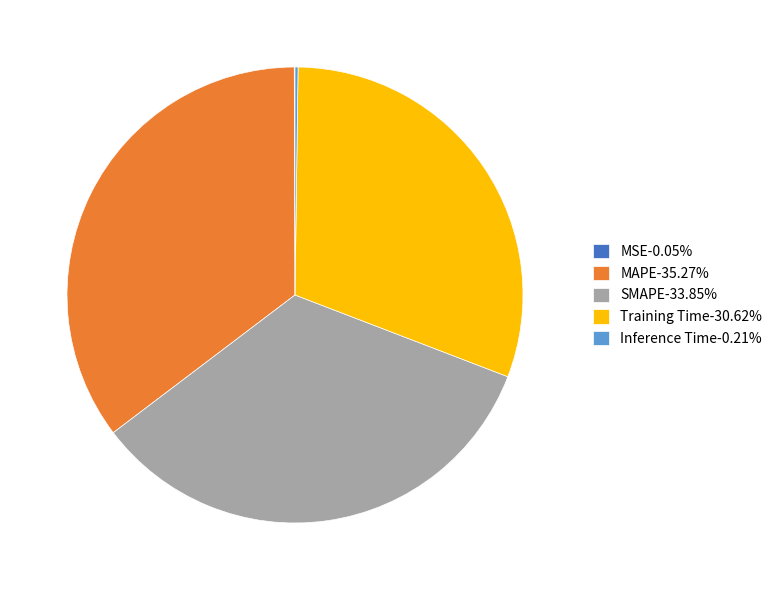

Is SMAPE the majority of the pie?

No